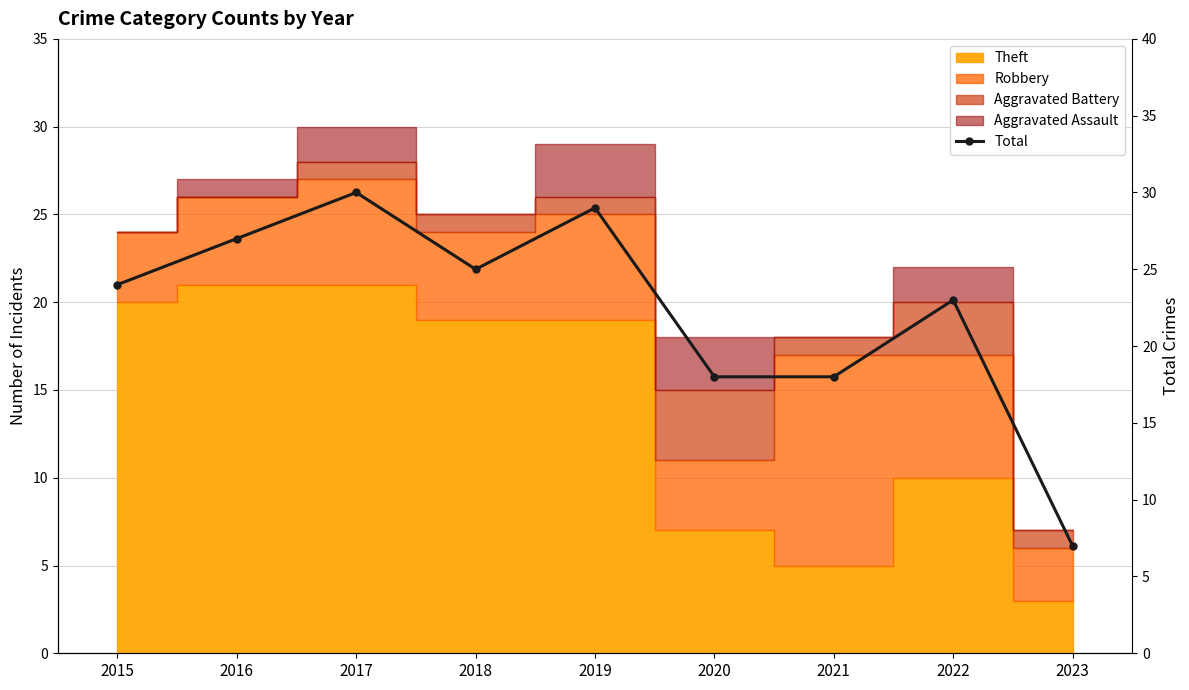

The chart shows a value of 6 at 2016. True or false?

False